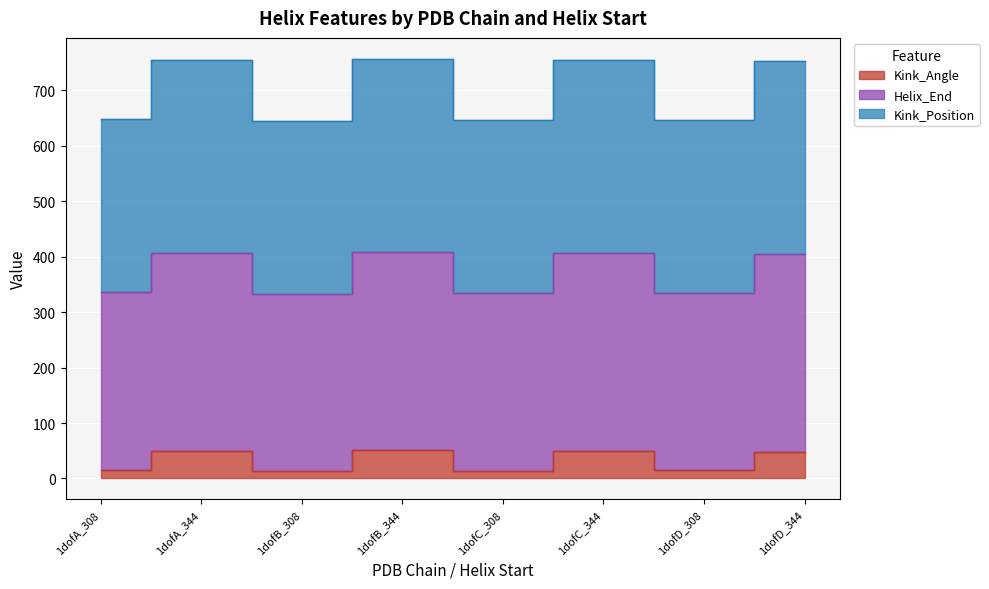

The Kink_Position series shows 407.6 at 1dofB_344. True or false?

True